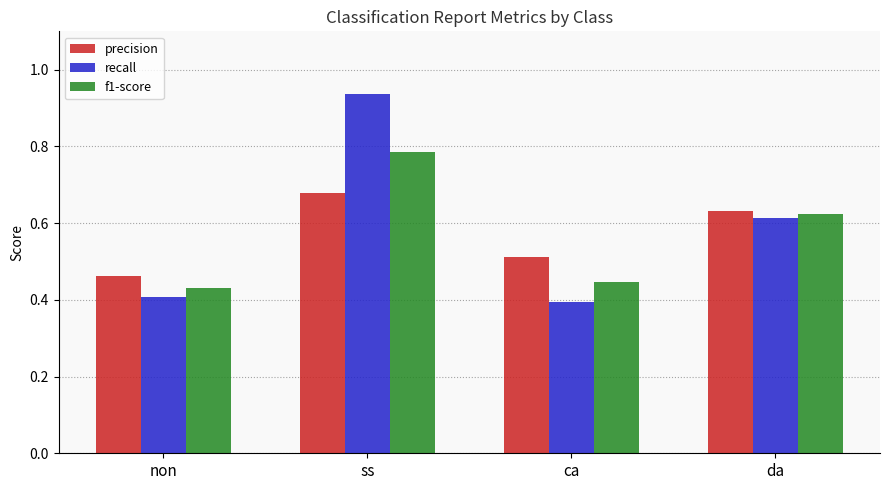

Is it true that recall equals 0.6 at non?

False